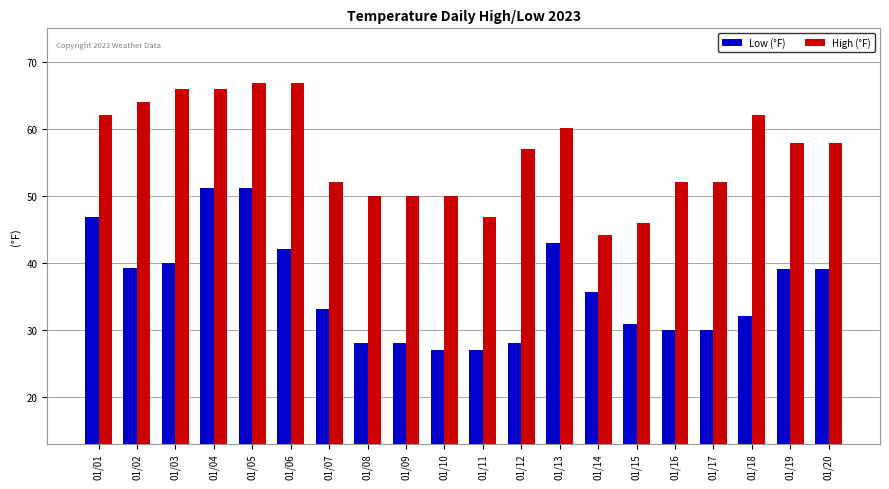

True or false: Low (°F) has a value of 62.8 at 01/02.

False